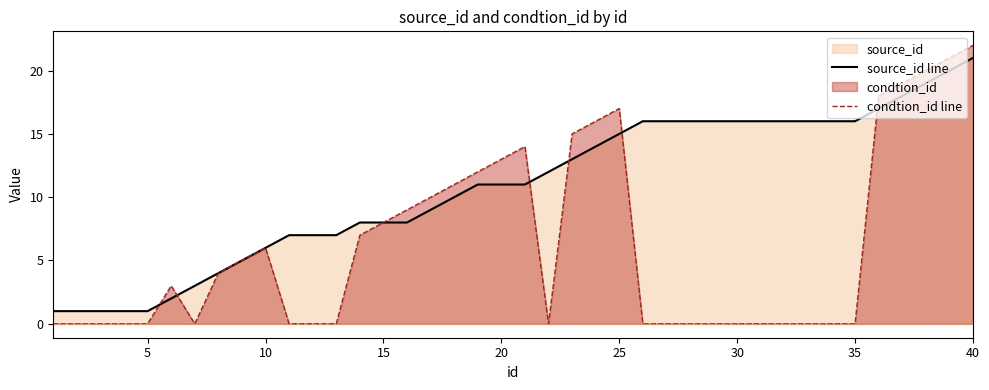

True or false: condtion_id line has more than 2 points higher than both neighbors.

True